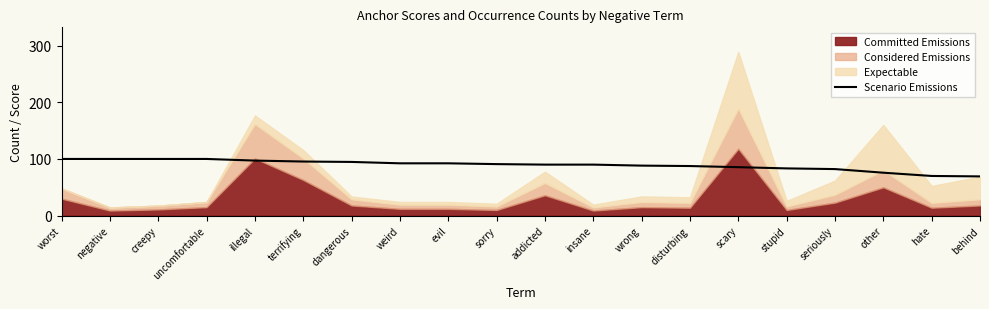

What value does the Scenario Emissions series have at worst?

100.0